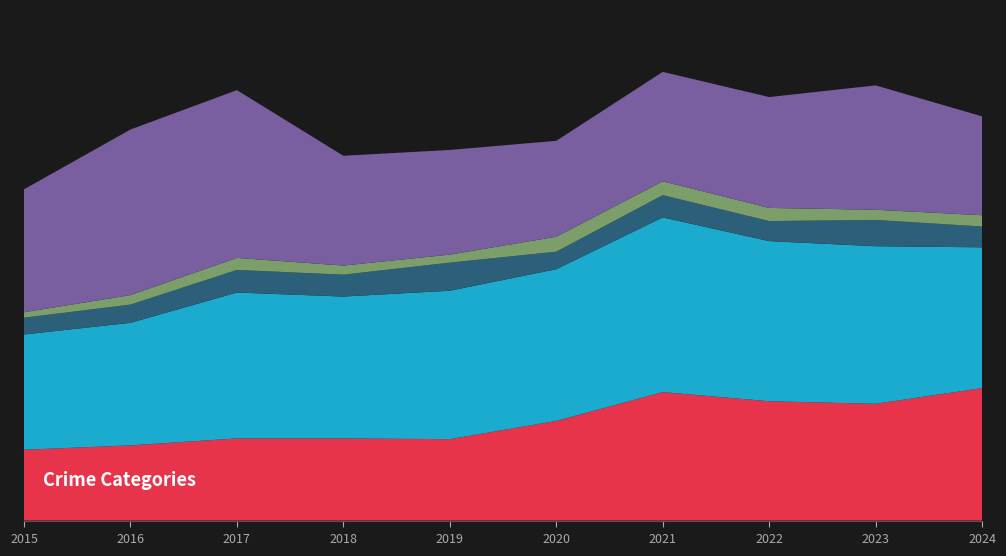

Reading left to right, extract all data points from this chart.

Aggravated Assault: 194	206	225	225	223	273	352	327	320	363
Aggravated Battery: 316	336	400	389	407	416	479	439	432	386
Criminal Sexual Assault: 46	50	62	60	77	48	61	55	72	57
Homicide: 15	26	33	25	22	41	38	36	28	31
Robbery: 337	454	460	301	287	263	300	304	341	271